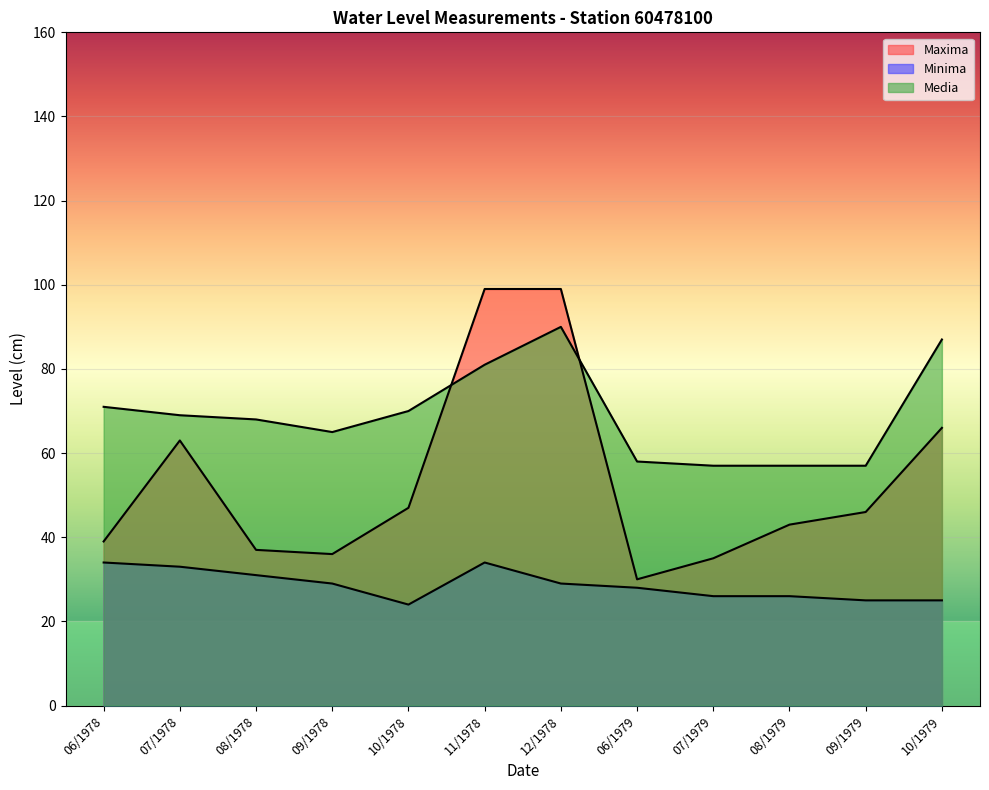

Read the Media value at 07/1979.

57